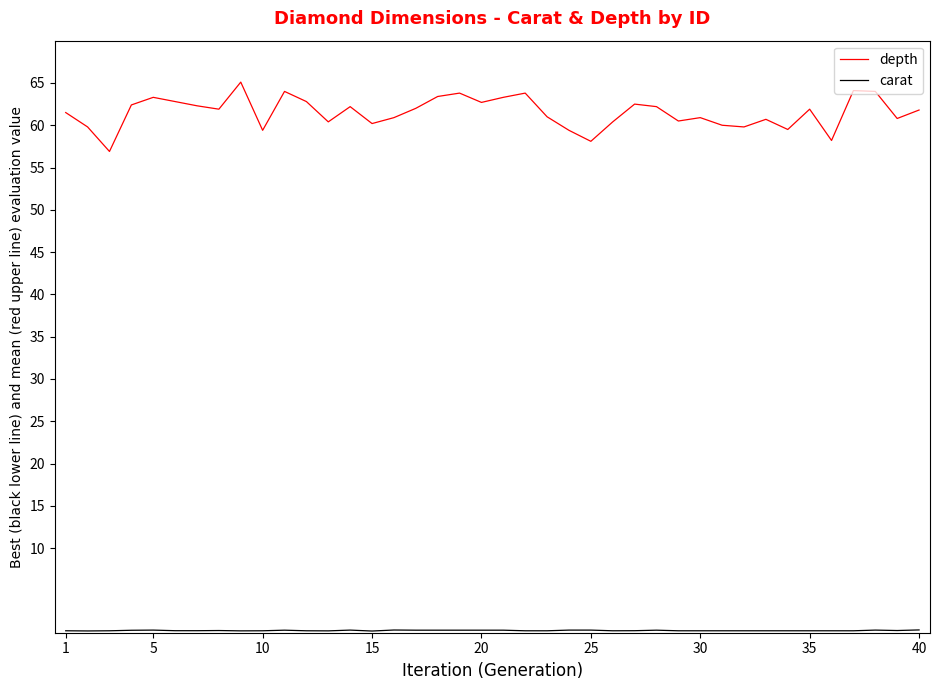

What is the minimum value for depth?

56.9